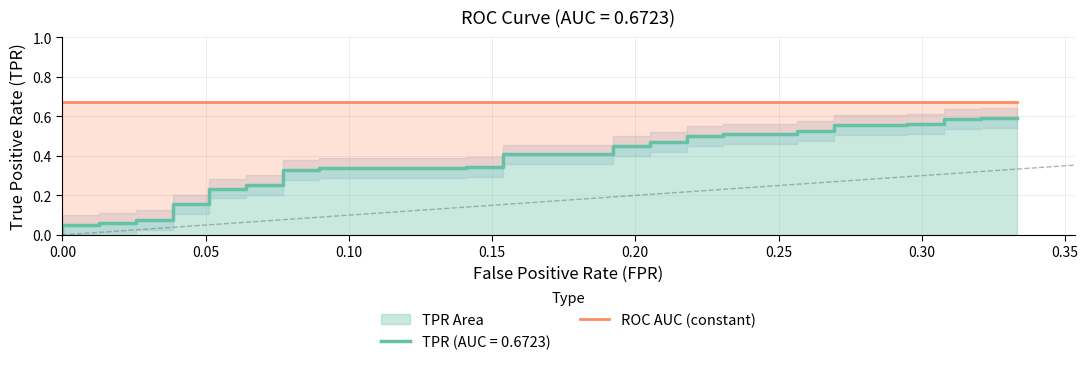

True or false: the data shows 0.1 at 17.

False